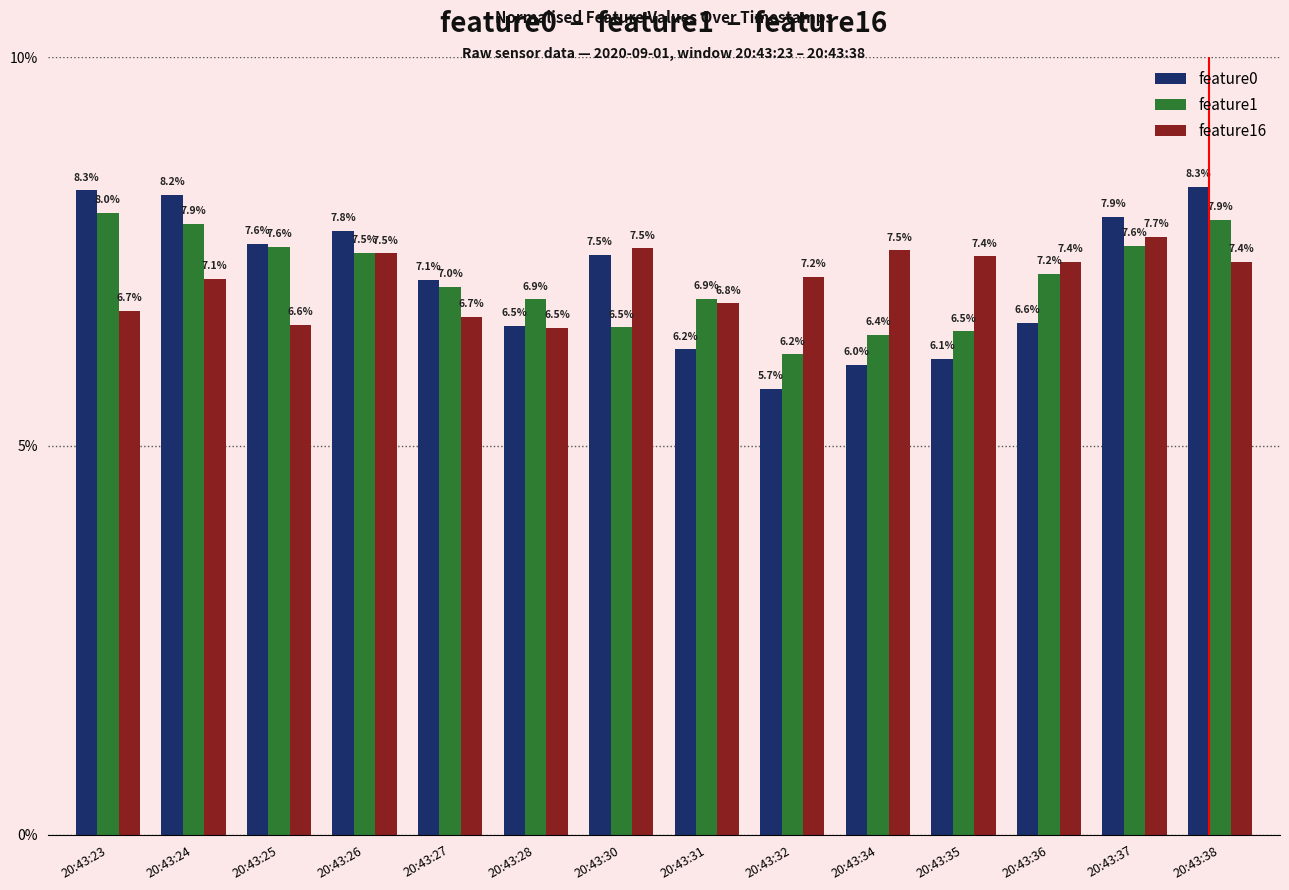

What is the difference between the maximum and second lowest values in the feature0 series?

2.3